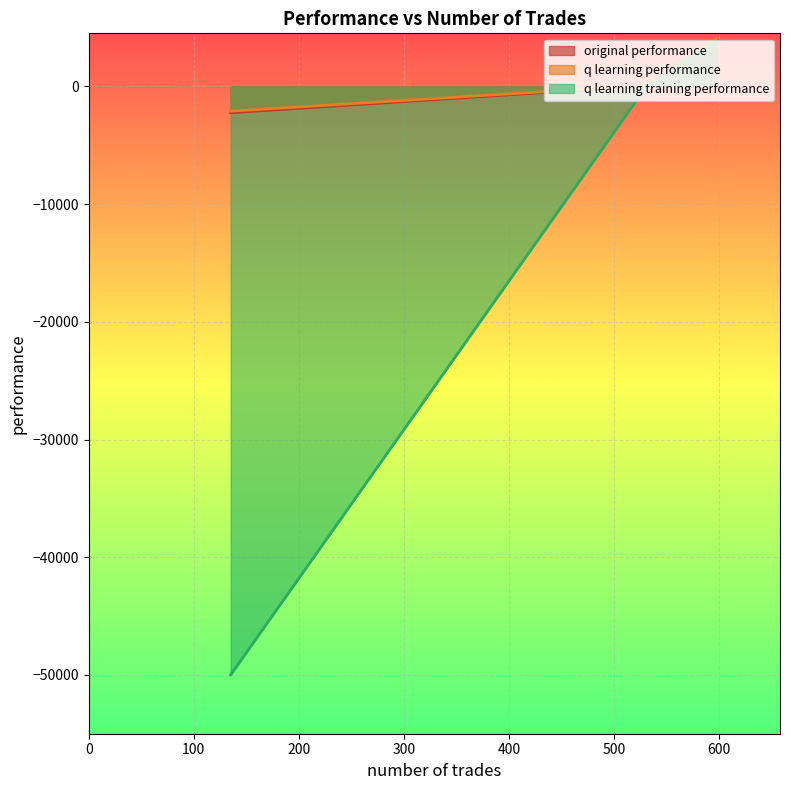

How many lines are shown in the chart?

3